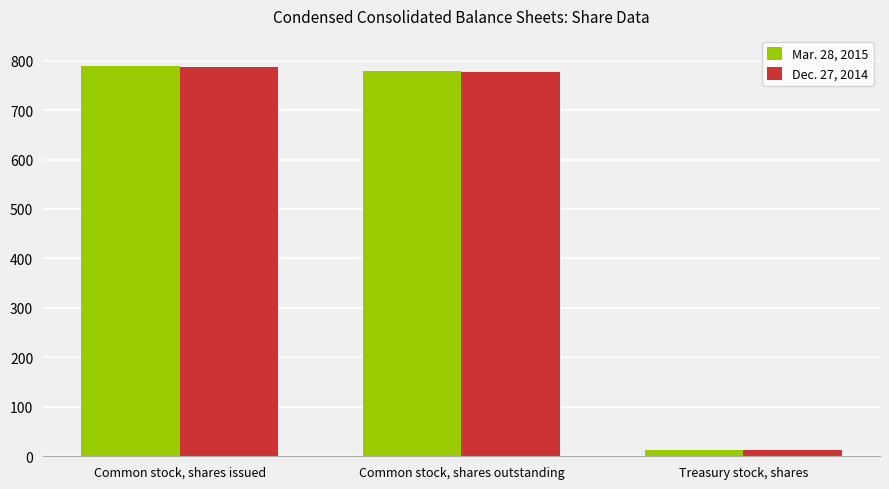

What is the difference between the maximum and minimum values in the Mar. 28, 2015 series?

778